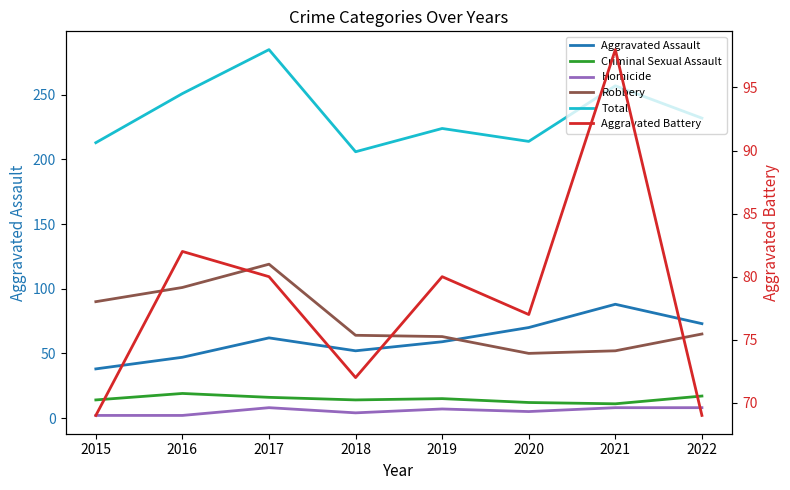

What is the difference between the maximum and minimum values in the Total series?

79